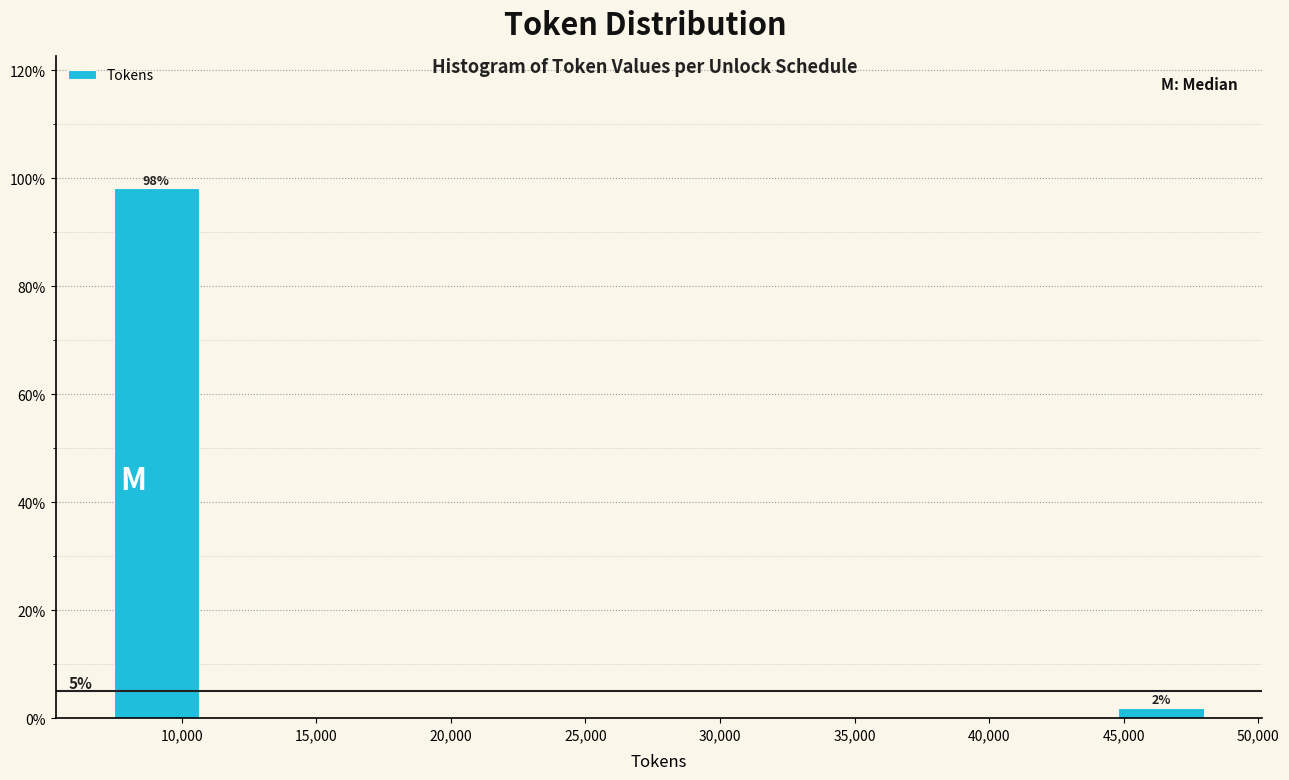

Over which range of the x-axis is the bar tallest?

7000 to 11000